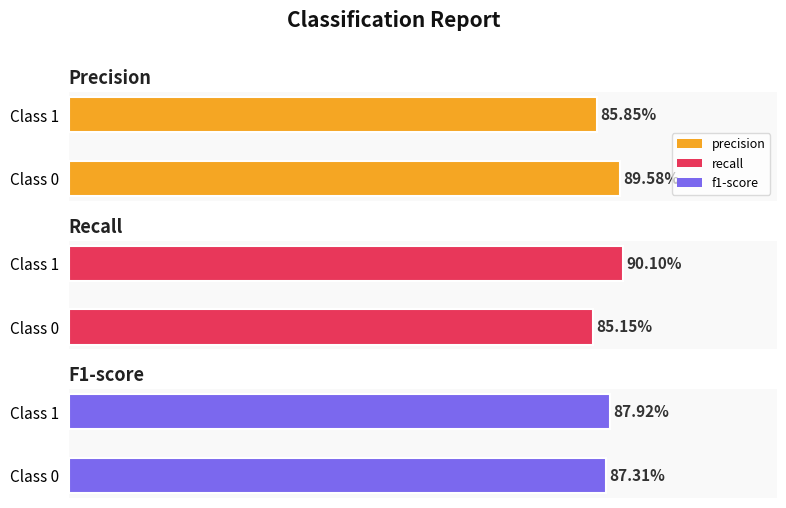

Count the number of data series in this chart.

3